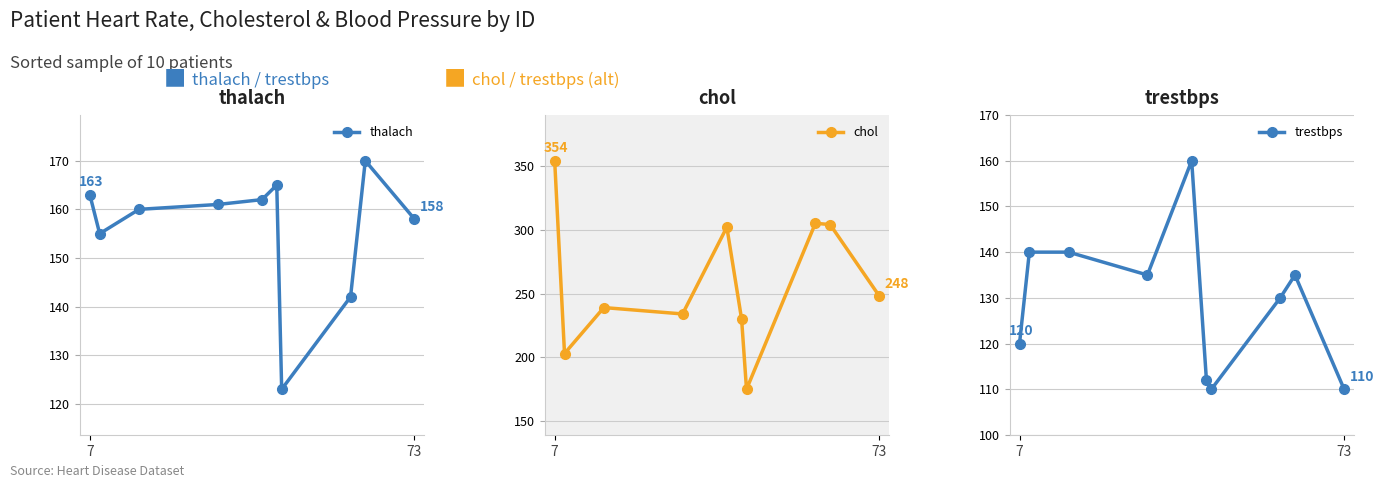

What is the value of the thalach point at the 2nd from the left?

155